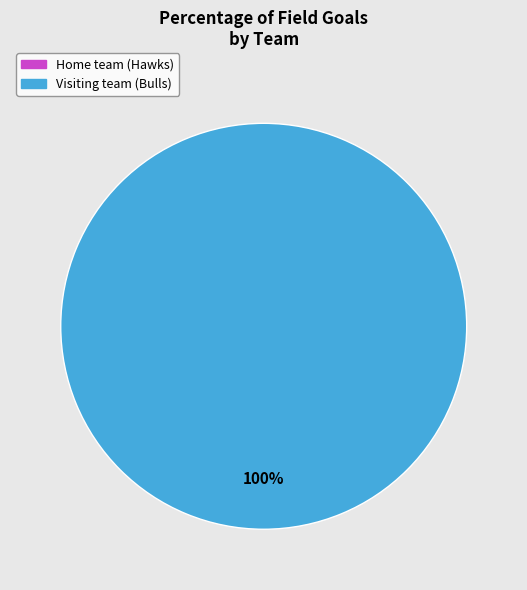

Which slice represents more than half of the pie?

Visiting team (Bulls)